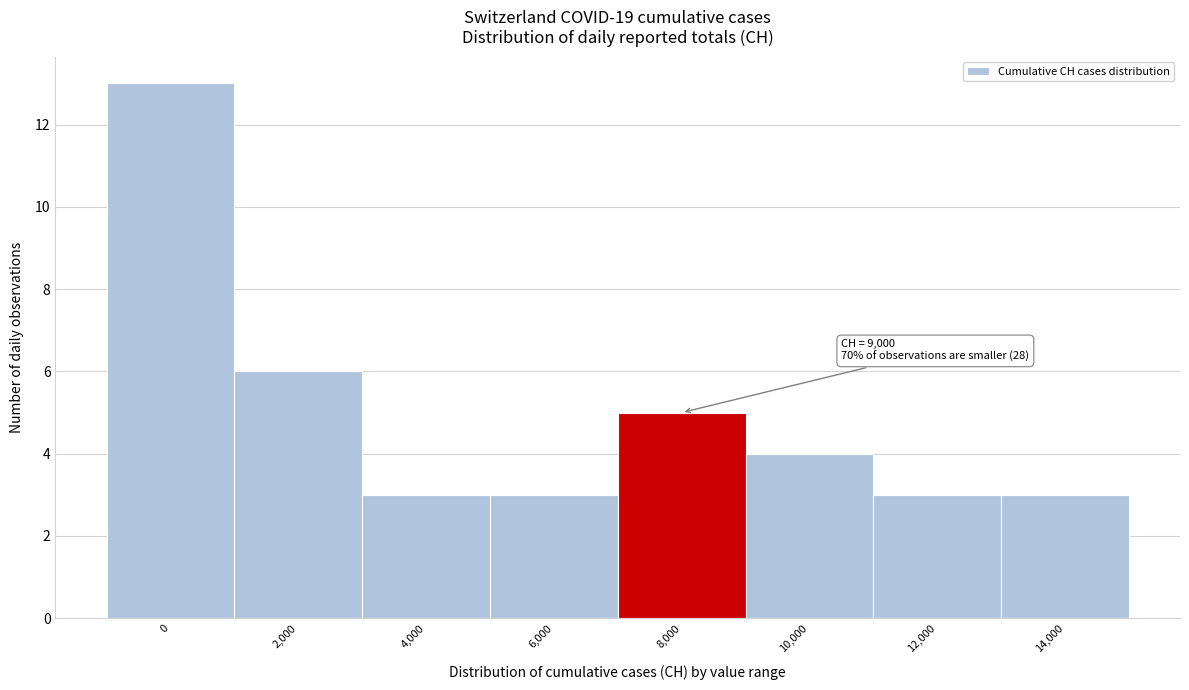

Reading right to left, transcribe all the data shown in this chart.

3	3	4	5	3	3	6	13